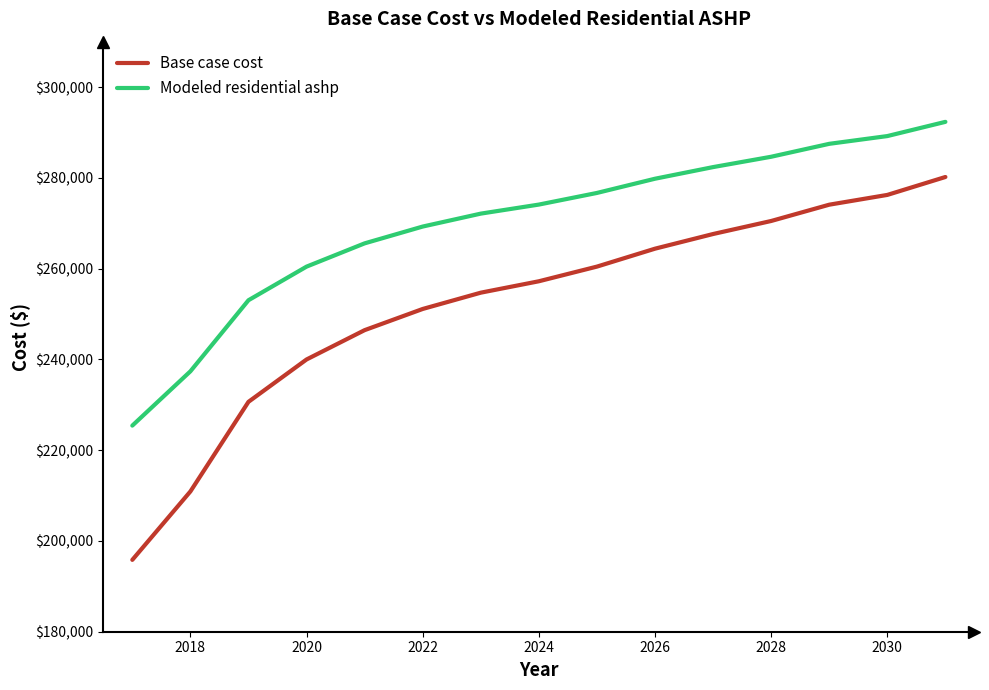

List the series in order of their peak value, lowest first.

Base case cost, Modeled residential ashp